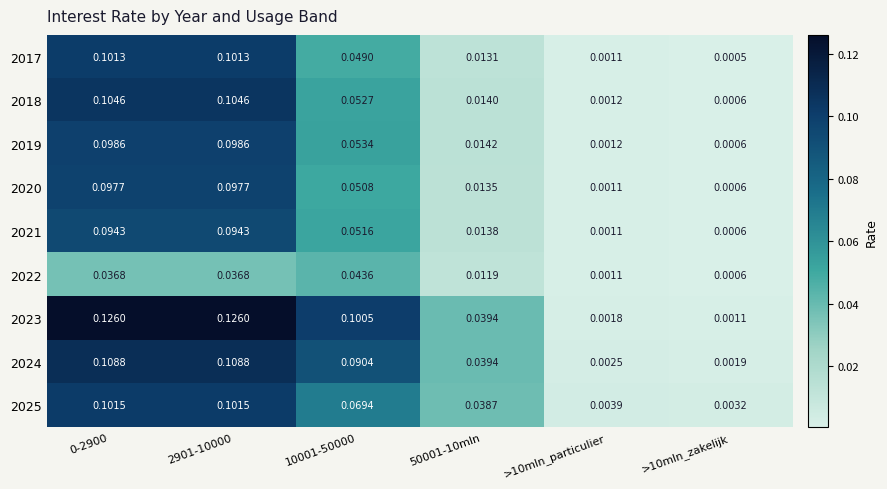

What is the total value across all series at 10001-50000?

0.6